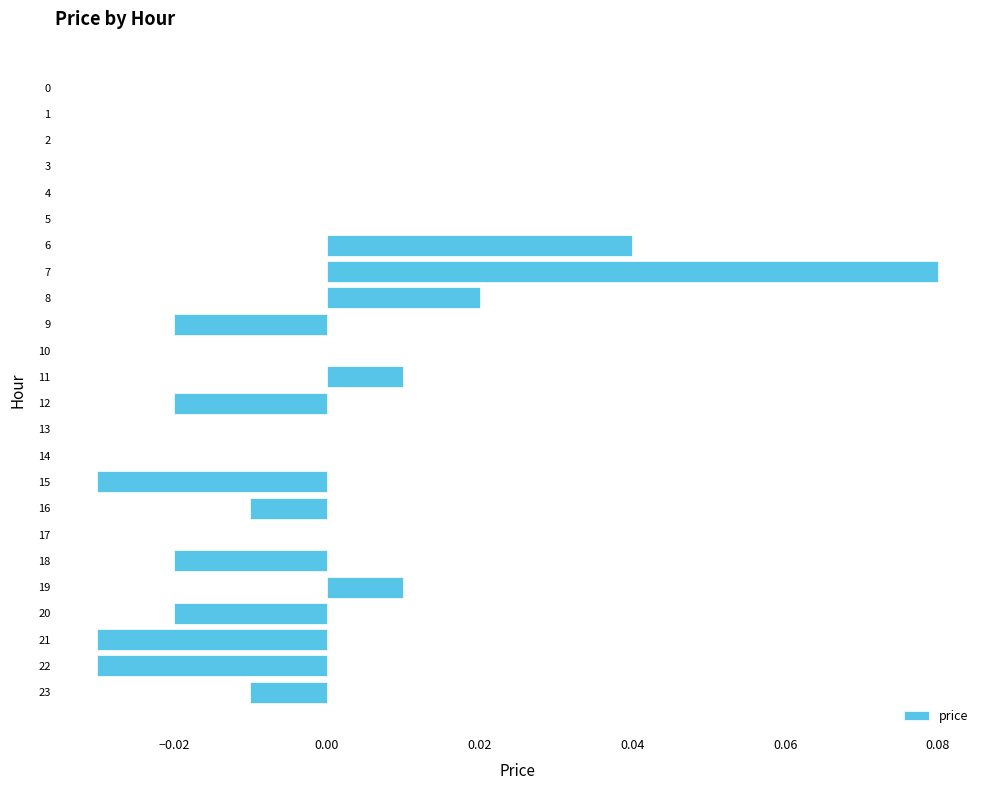

Which category has the highest value across all series?

7